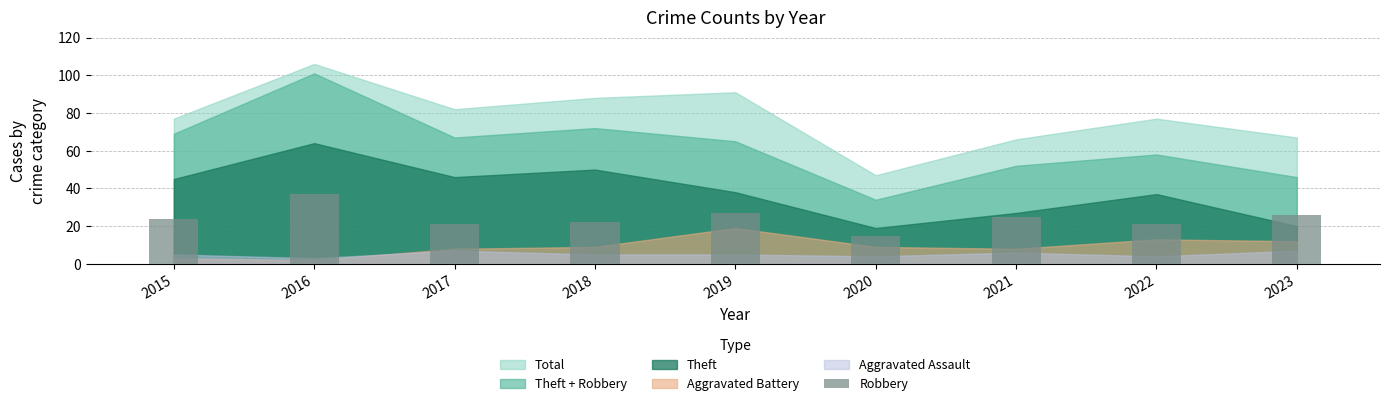

True or false: the data shows 21 at 2017.

True